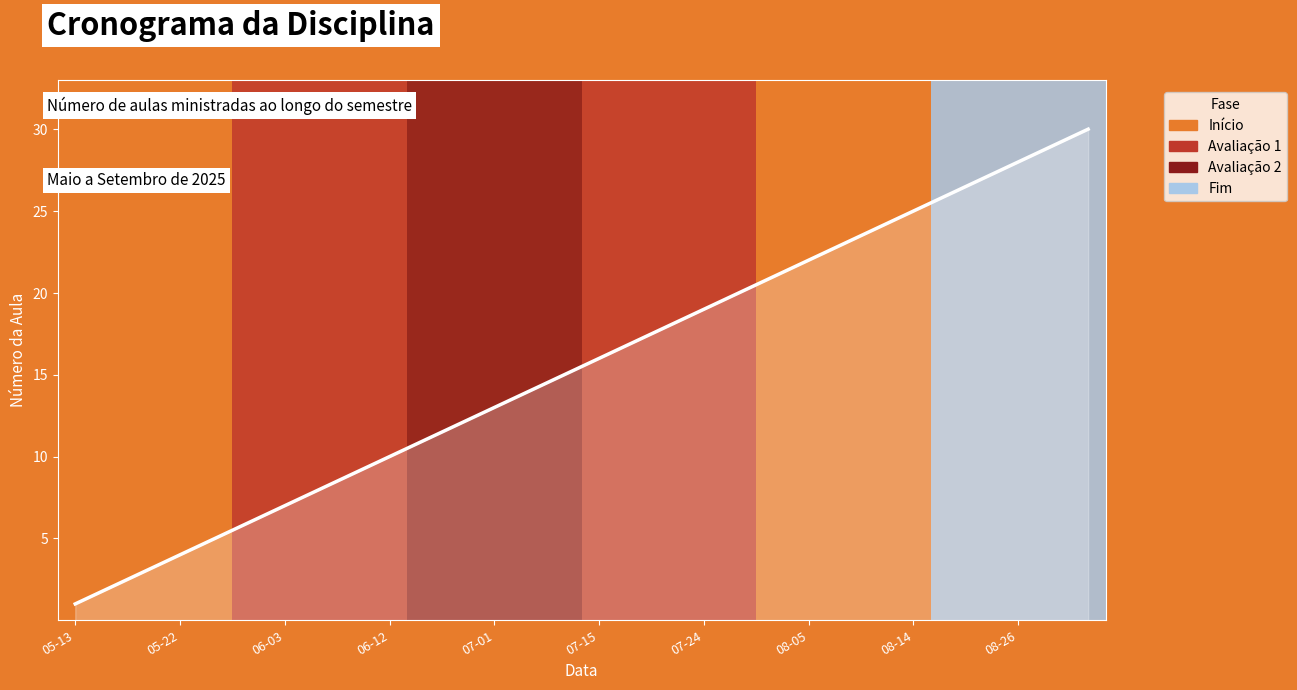

What is the greatest value displayed?

30